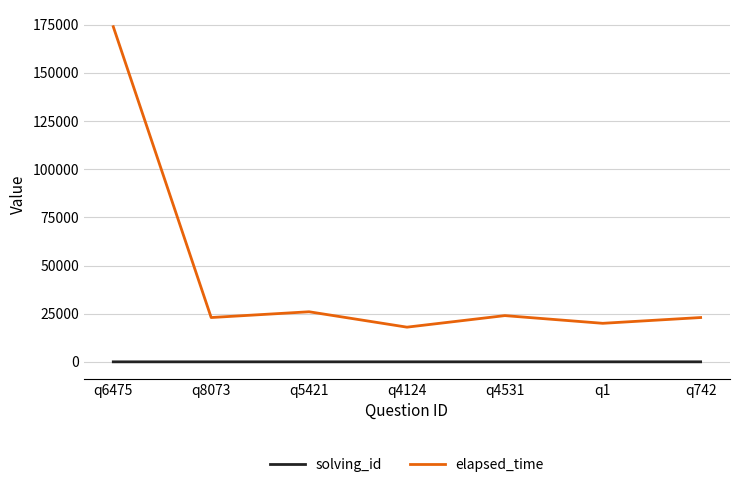

True or false: solving_id and elapsed_time cross at least once.

False